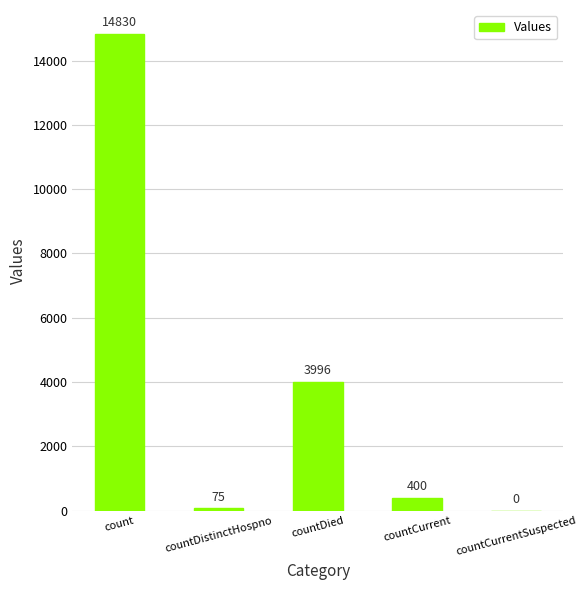

Count the number of categories in the chart.

5